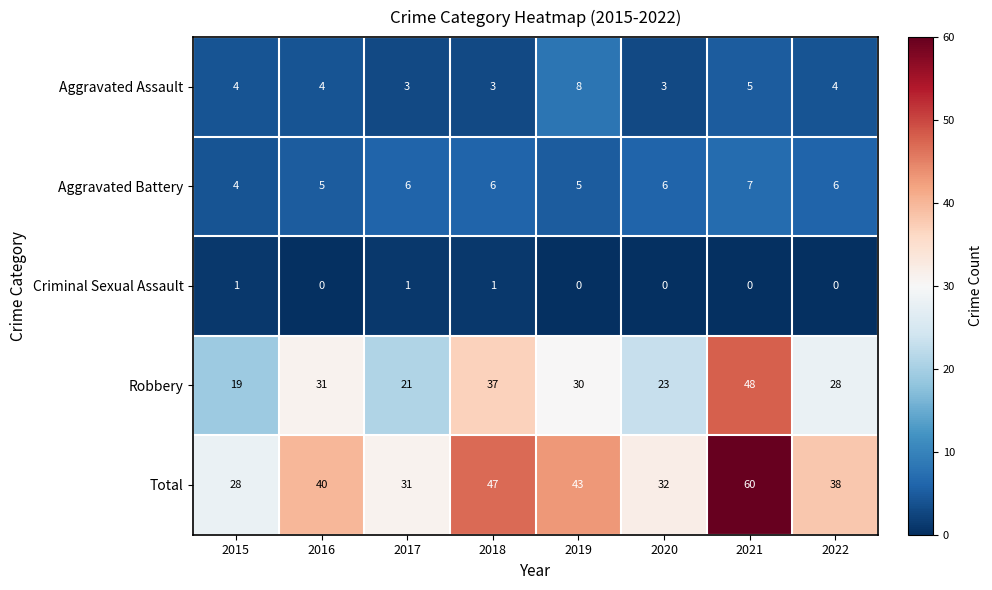

Which series has the largest range (max minus min)?

Total